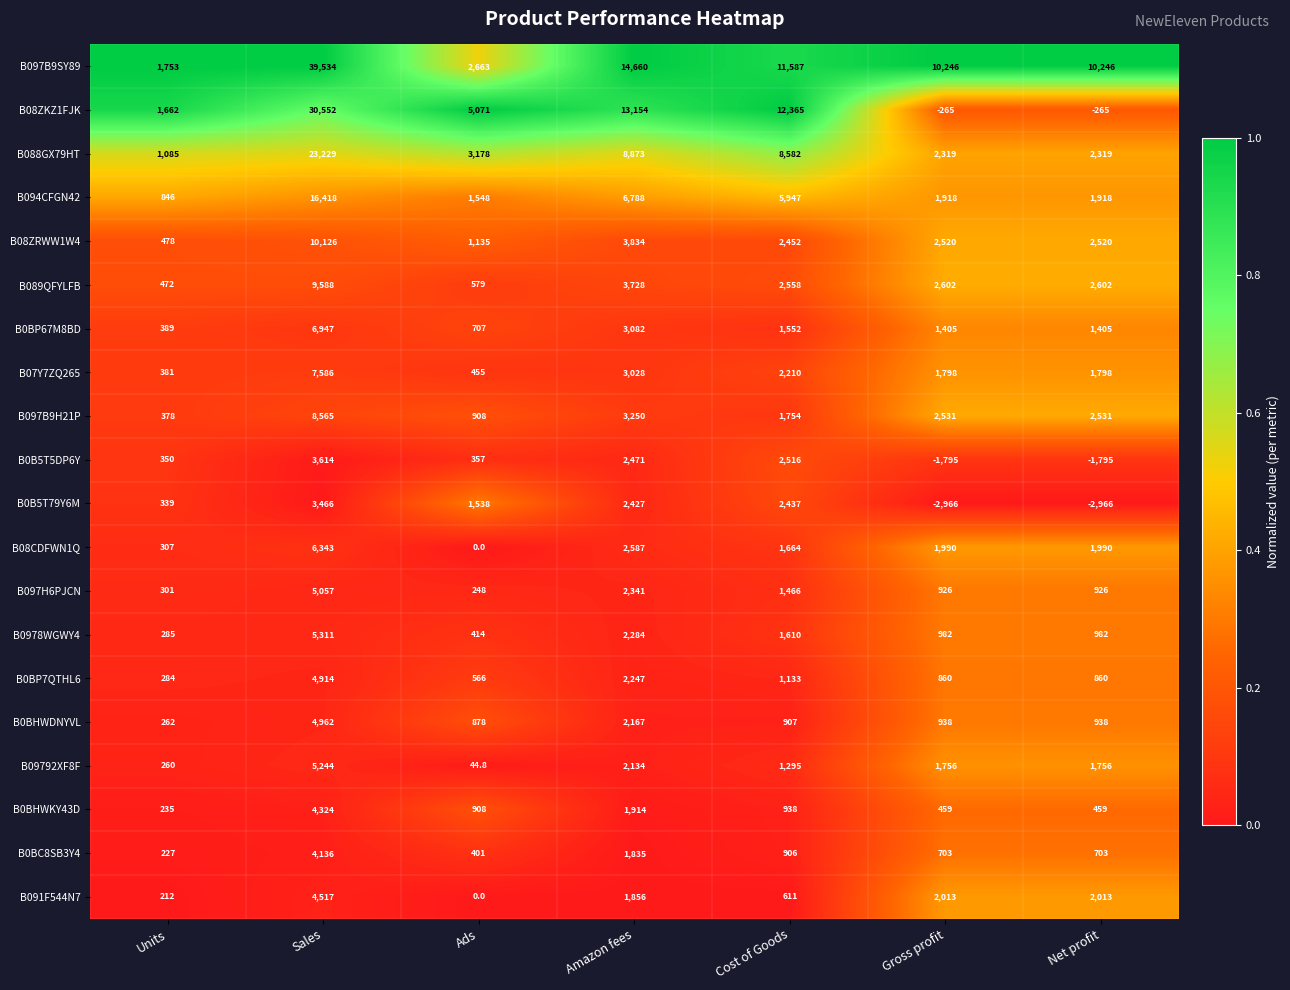

Is it true that B08ZRWW1W4 equals 766.7 at Units?

False